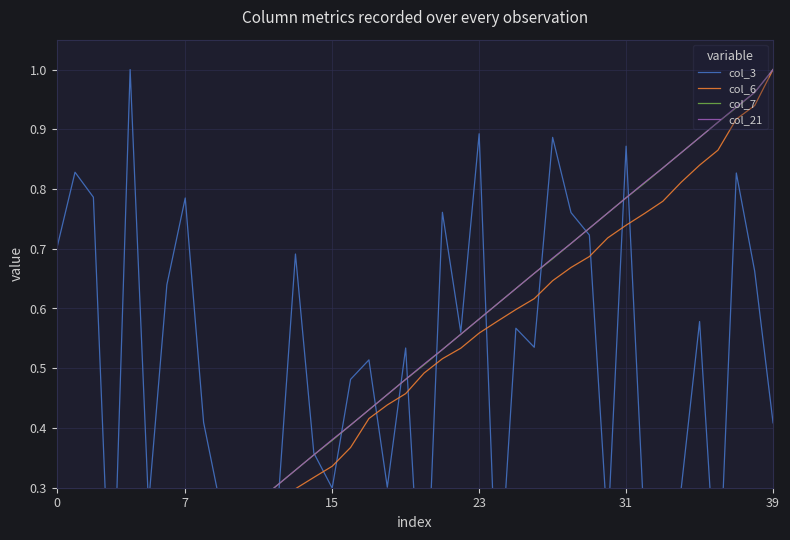

List the series in order of their peak value, lowest first.

col_3, col_6, col_7, col_21